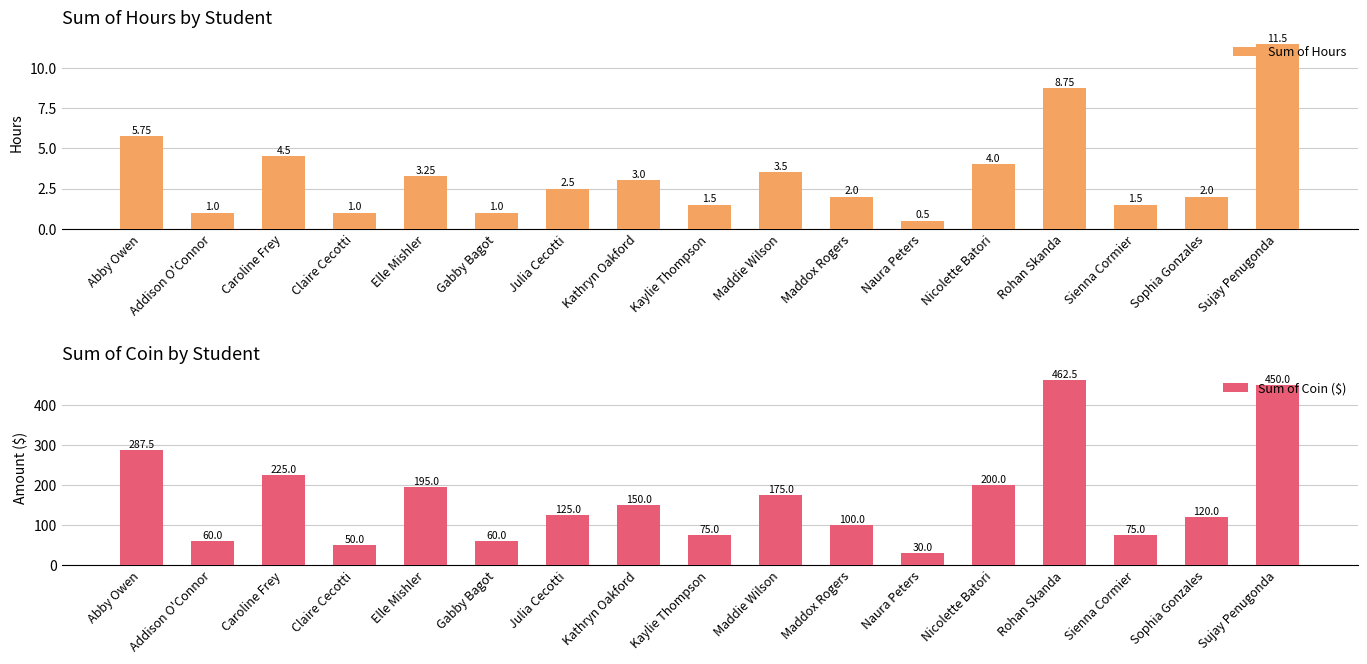

Which series has the largest total across all categories?

Sum of Coin ($)